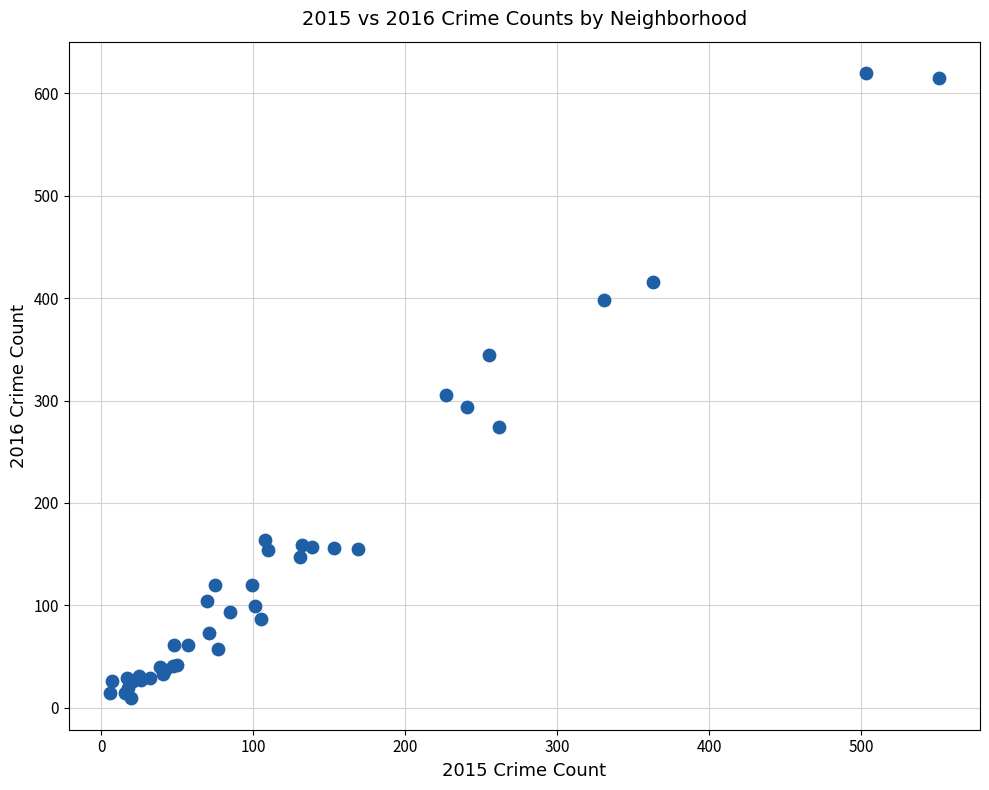

What Y value in the scatter plot is closest to 314?

305